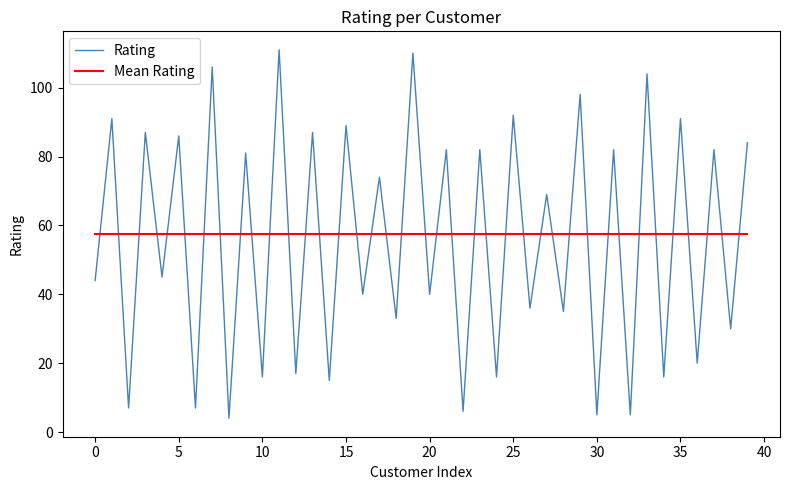

What is the average value of the Rating series?

55.6